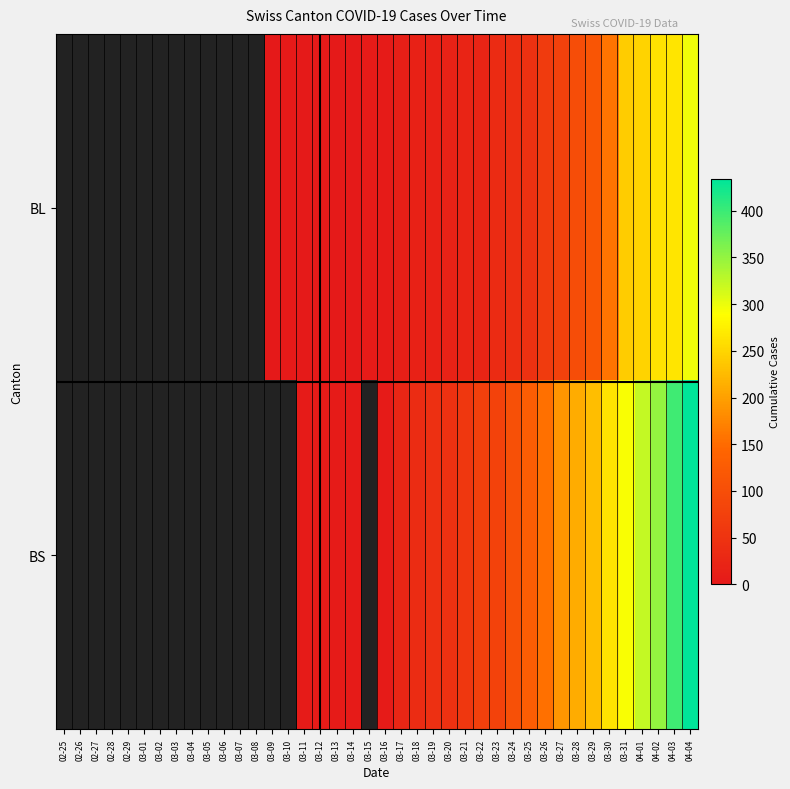

How many data points in BL are less than 5?

6